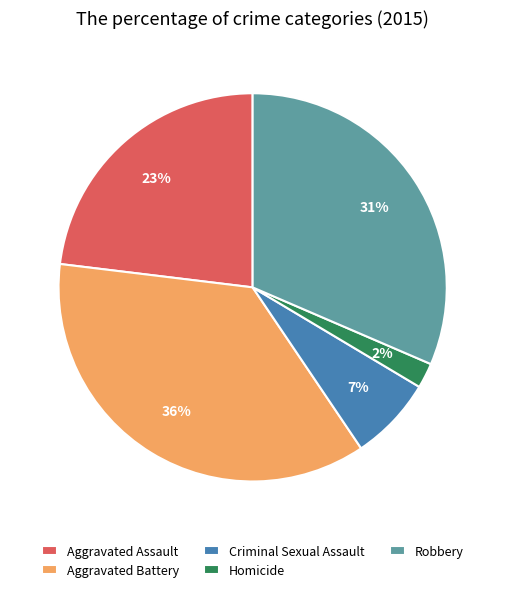

Between Homicide and Aggravated Assault, which is larger?

Aggravated Assault